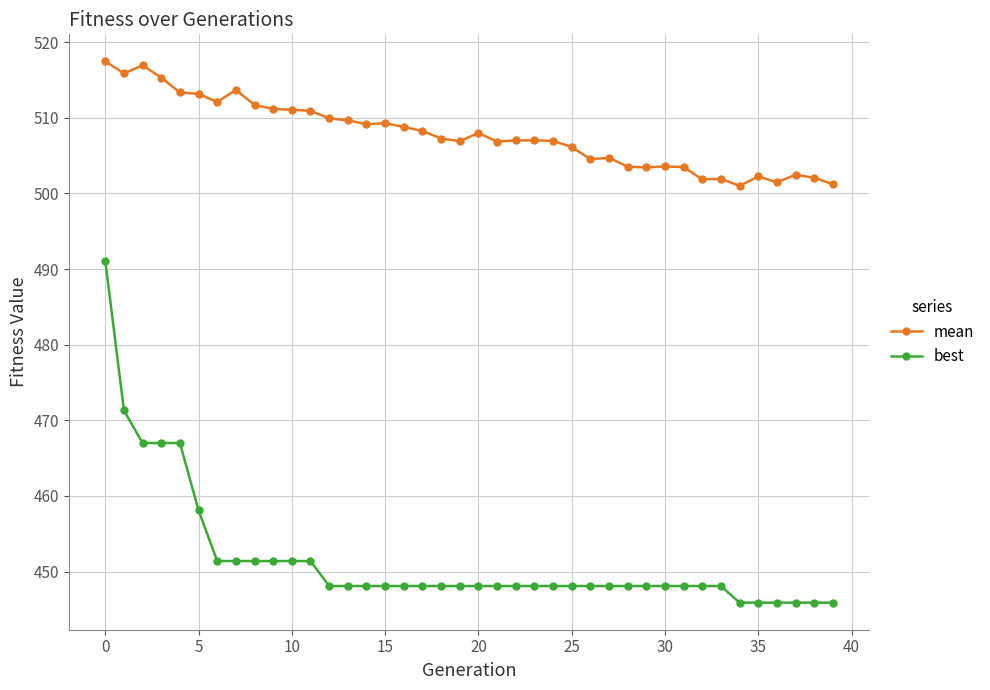

Which series has the widest spread of values?

best